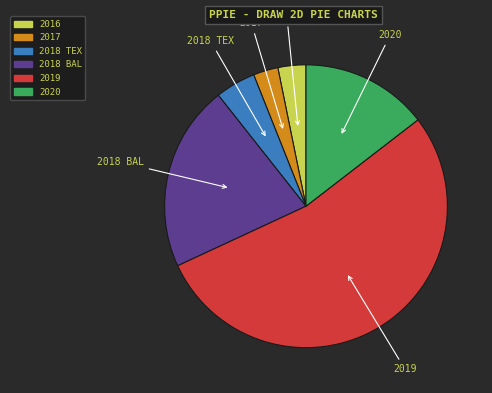

Approximately how many times larger is the value at 2018 BAL compared to 2019?

0.4